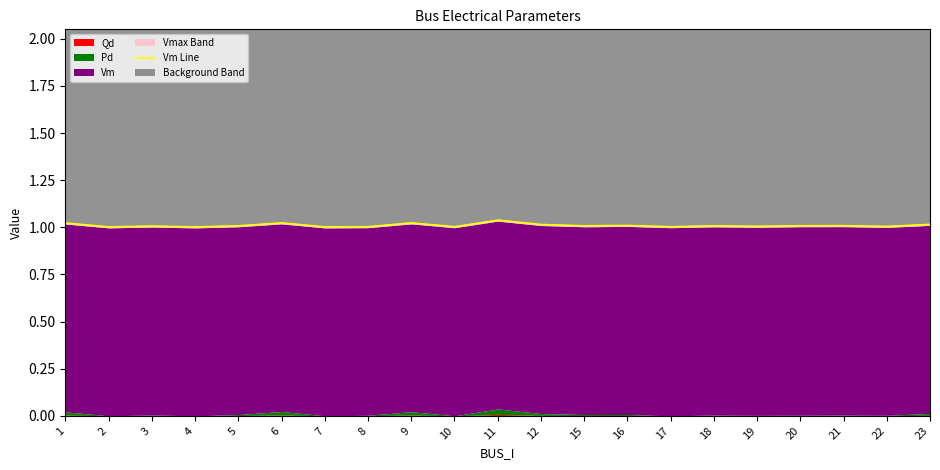

Rank the categories by value from lowest to highest.

7, 4, 2, 10, 17, 8, 22, 19, 3, 18, 5, 15, 20, 21, 16, 12, 23, 1, 6, 9, 11